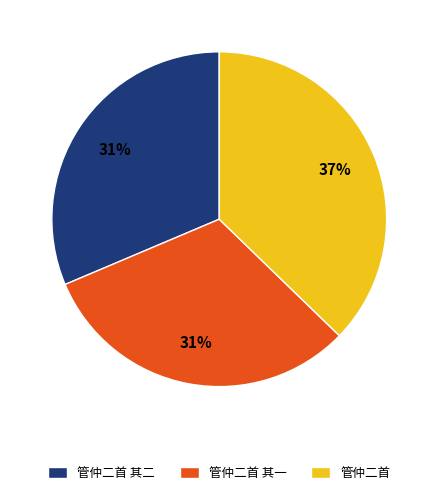

Is the sum of 管仲二首 其二 and 管仲二首 greater than half?

Yes